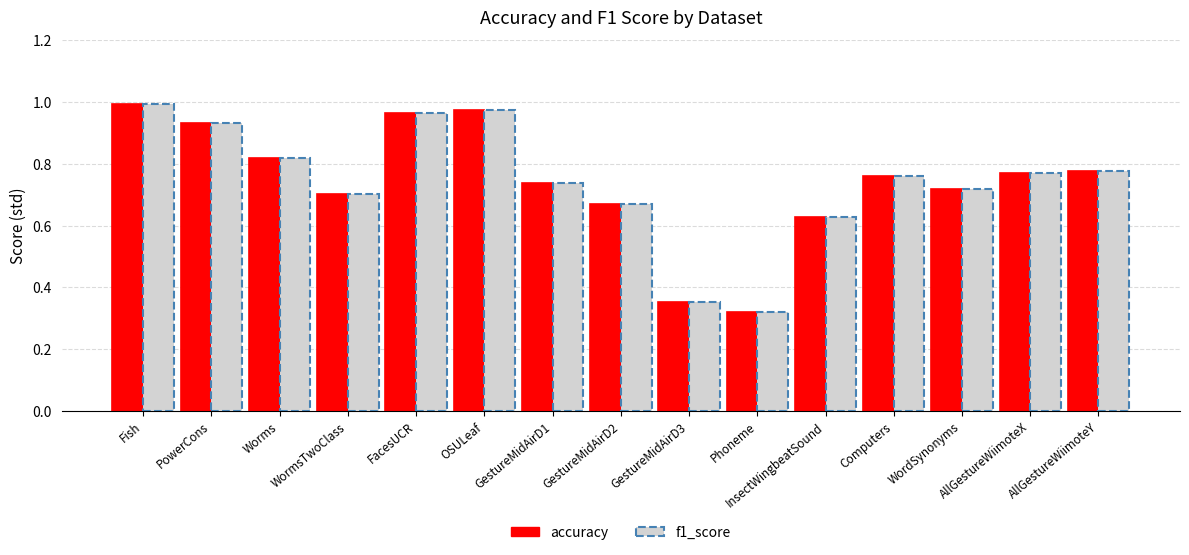

True or false: accuracy has a value of 0.5 at PowerCons.

False